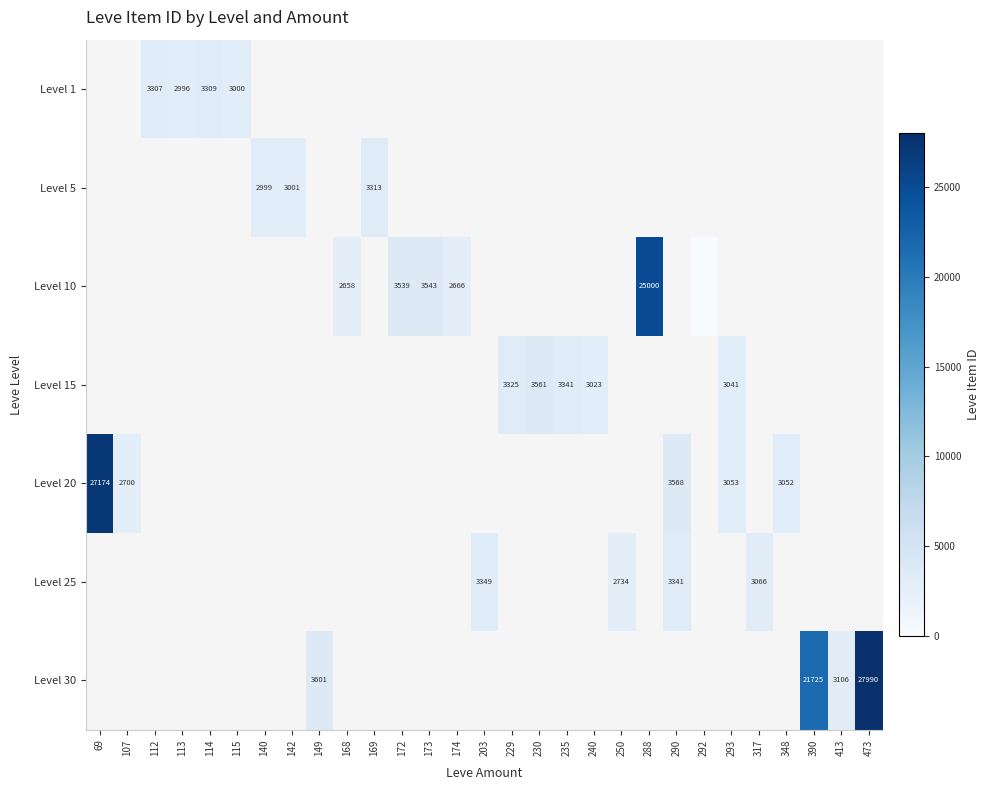

What is the difference between the Level 30 values at 390 and 473?

6265